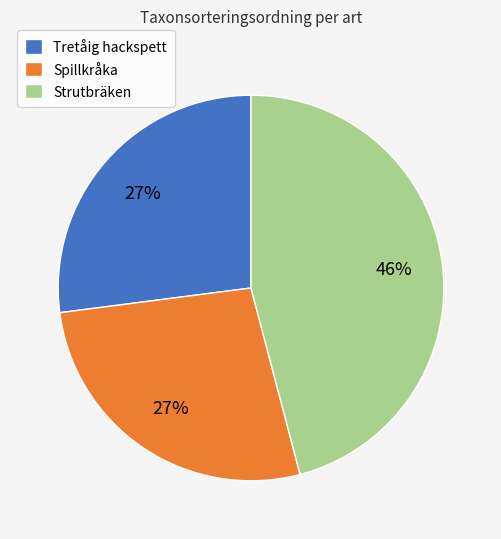

Approximately how many times larger is the value at Spillkråka compared to Tretåig hackspett?

1.0